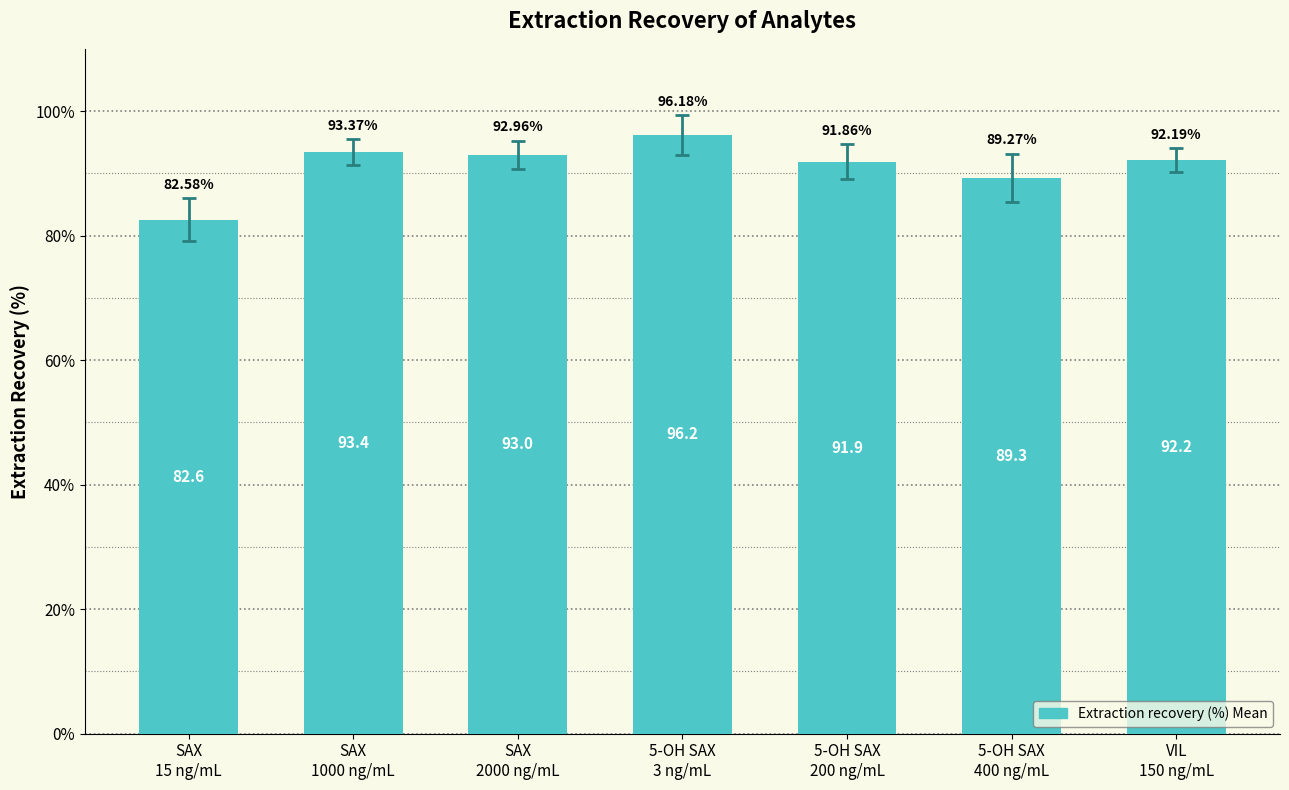

Rank the categories by value from lowest to highest.

SAX
15 ng/mL, 5-OH SAX
400 ng/mL, 5-OH SAX
200 ng/mL, VIL
150 ng/mL, SAX
2000 ng/mL, SAX
1000 ng/mL, 5-OH SAX
3 ng/mL